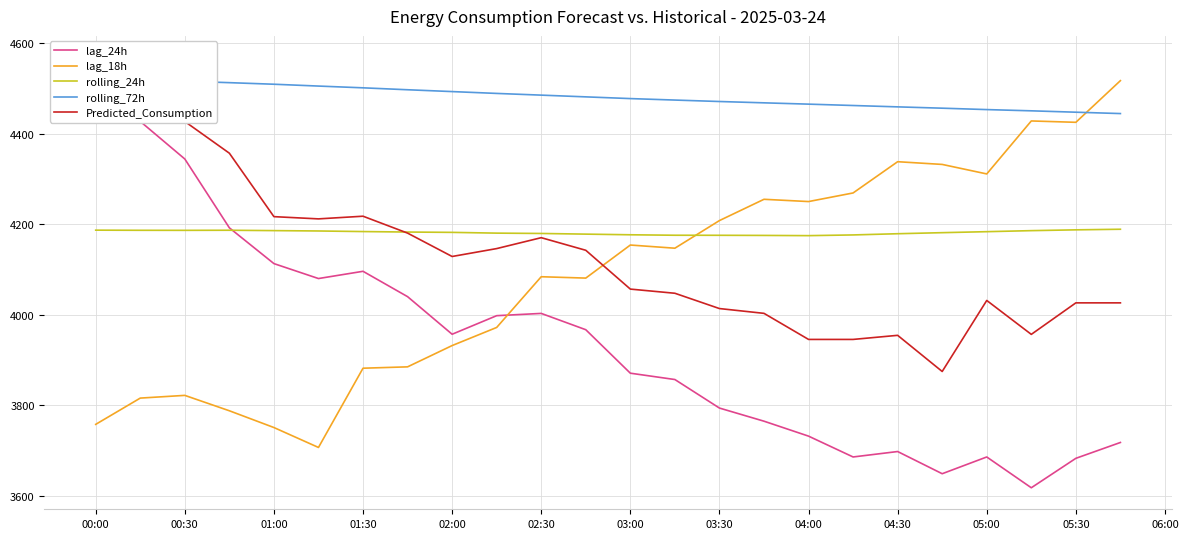

At how many categories does at least one series exceed 4441?

24